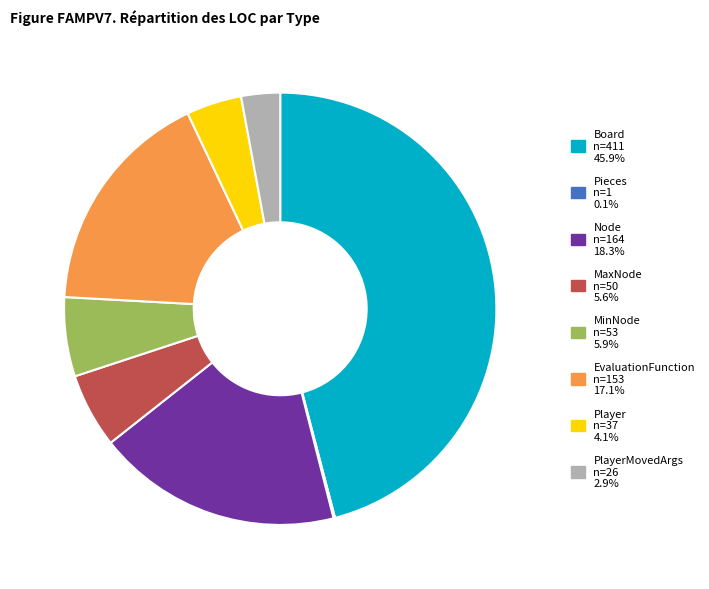

Does any single category account for the majority?

No